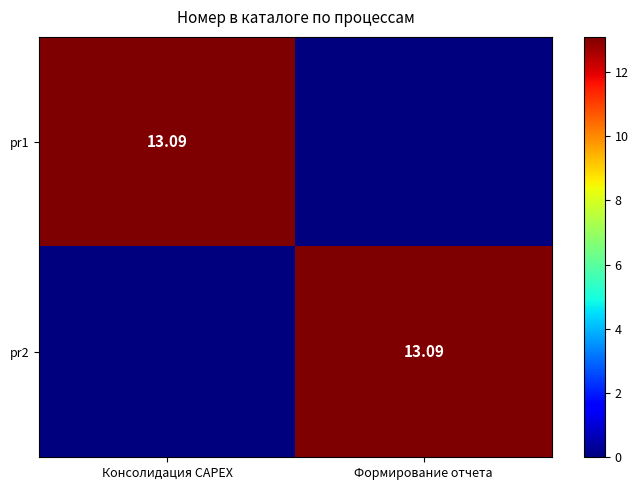

How many values in the pr2 series exceed 13?

1